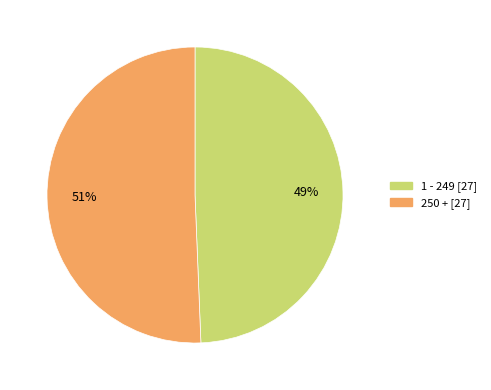

Rank the categories by value from lowest to highest.

1 - 249, 250 +